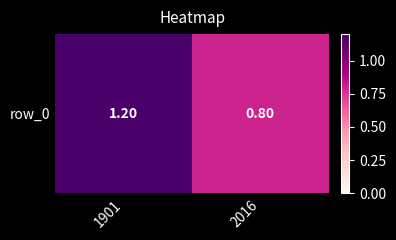

Where is the data nearest to the value 1?

1901